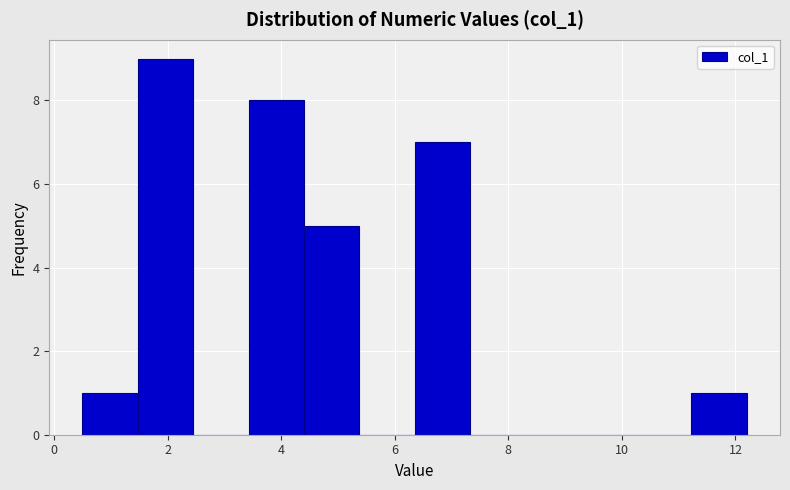

Over which range of the x-axis is the bar tallest?

1.4 to 2.4